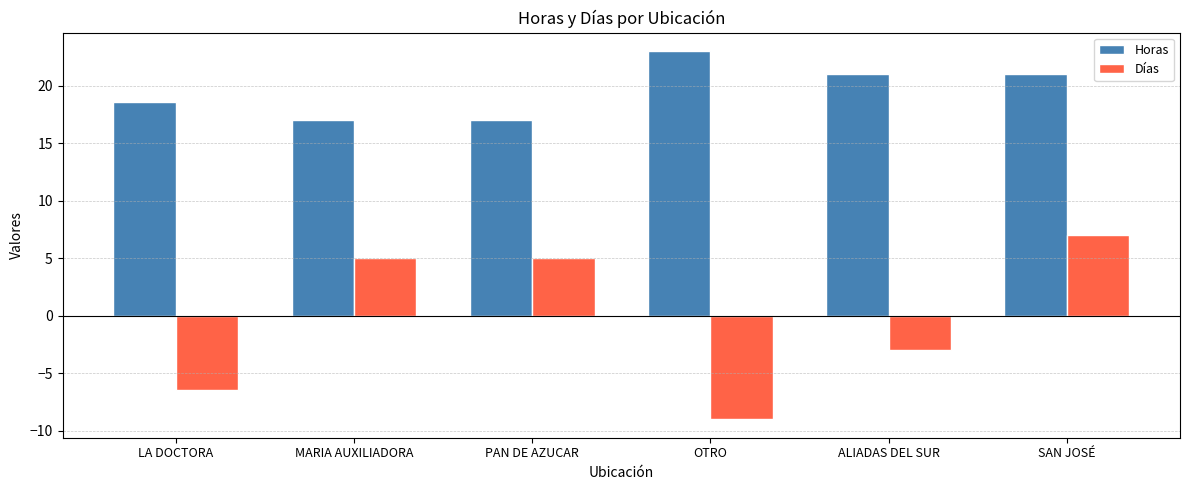

Which label corresponds to the smallest value in the chart?

OTRO